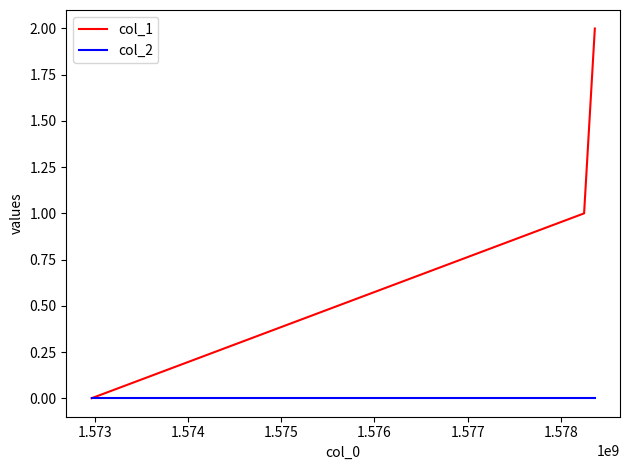

How many series are shown in this chart?

2